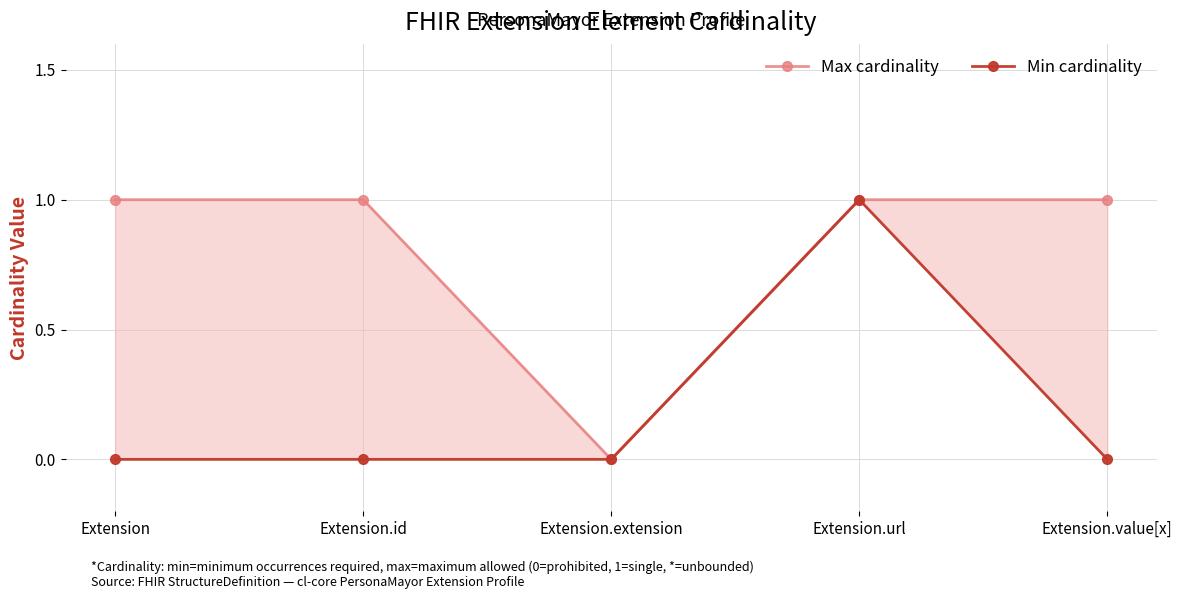

Count the number of categories in the chart.

5